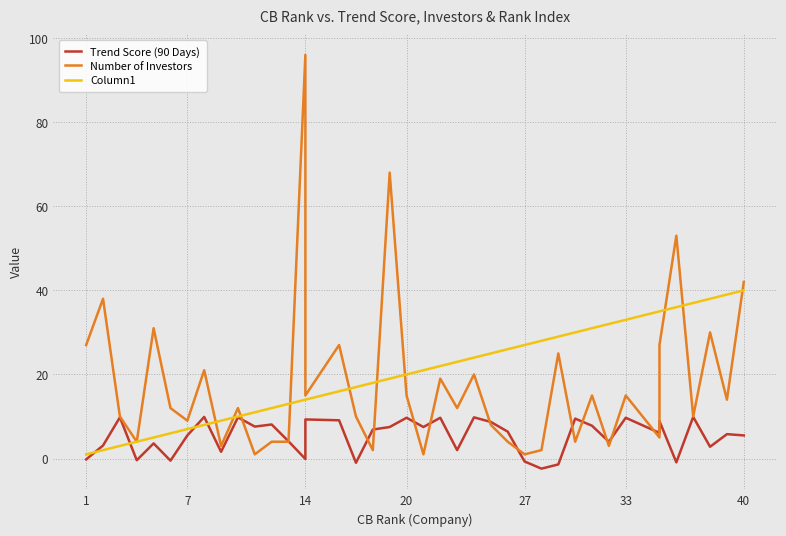

Is the value of Number of Investors at 14 greater than the value of Trend Score (90 Days) at 37?

Yes